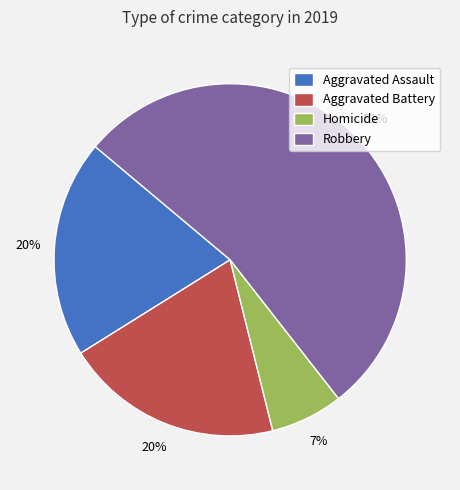

True or false: Aggravated Battery accounts for 11% of the total.

False